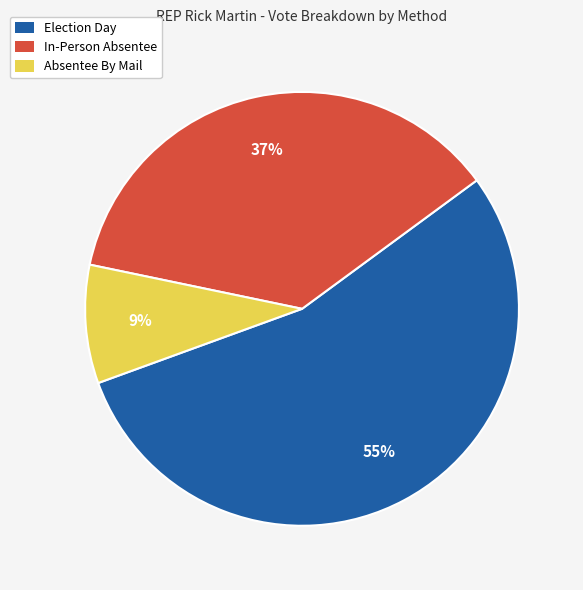

What is the smallest slice in the pie chart?

Absentee By Mail